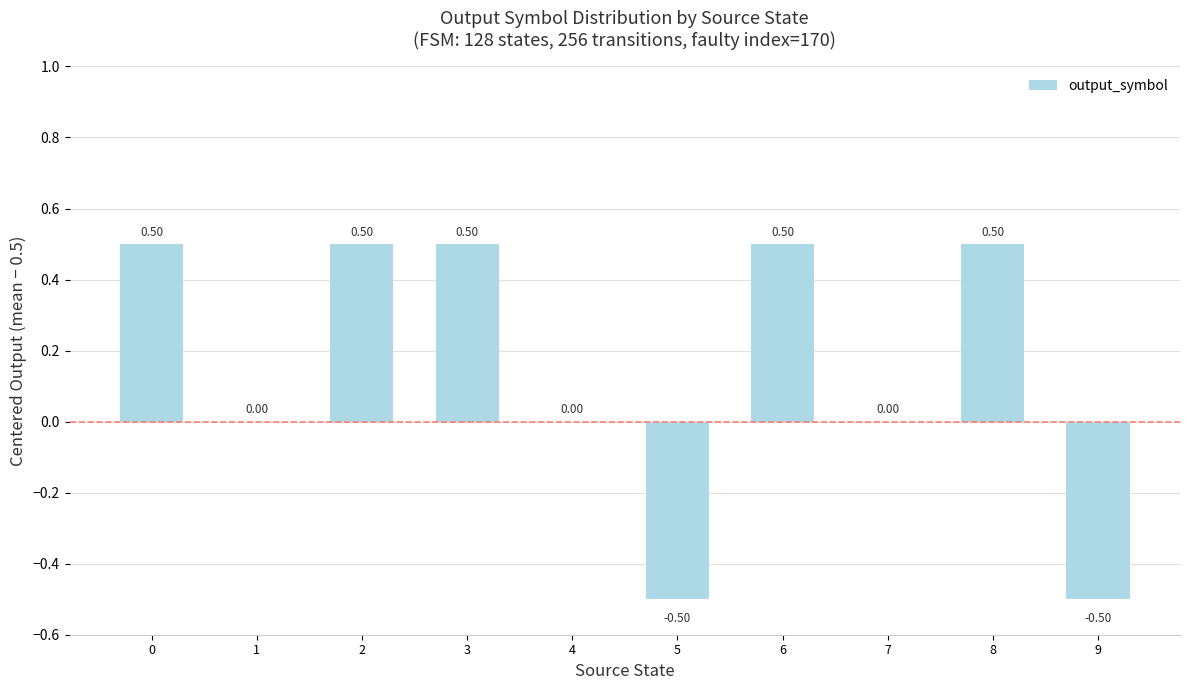

Reading right to left, list all the values displayed in this chart.

9=-0.5	8=0.5	7=0.0	6=0.5	5=-0.5	4=0.0	3=0.5	2=0.5	1=0.0	0=0.5